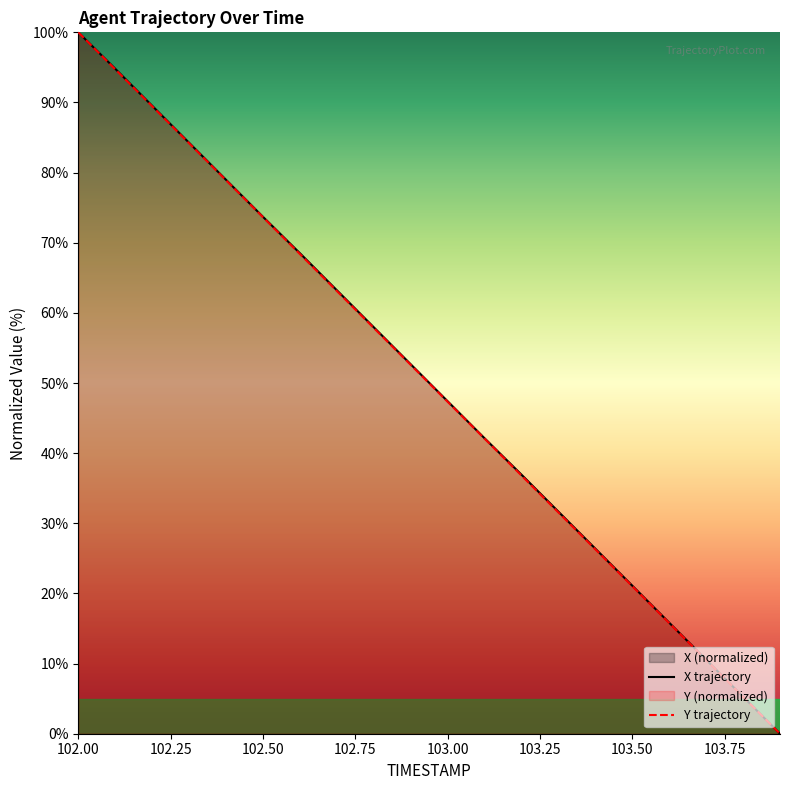

How many values in the X series are below 52?

10